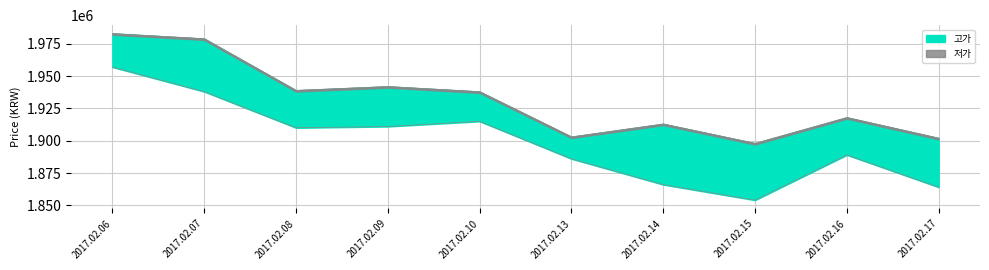

What is the value of the 저가 point at the 7th from the left?

1866000